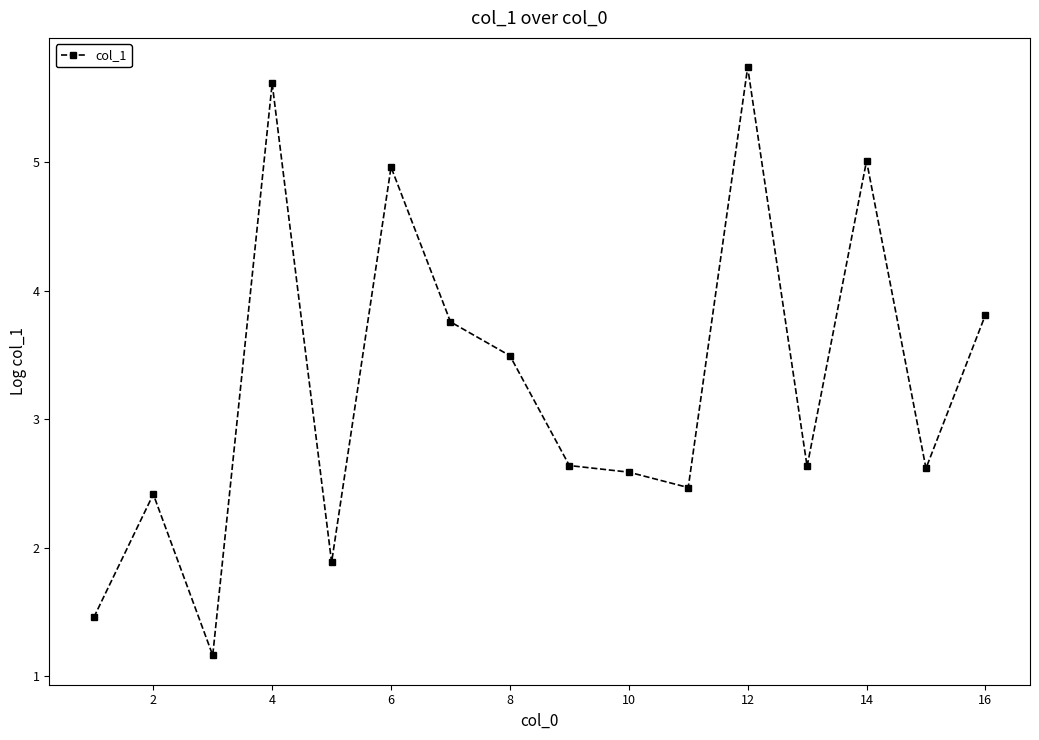

Reading left to right, extract all data points from this chart.

1.5	2.4	1.2	5.6	1.9	5.0	3.8	3.5	2.6	2.6	2.5	5.7	2.6	5.0	2.6	3.8